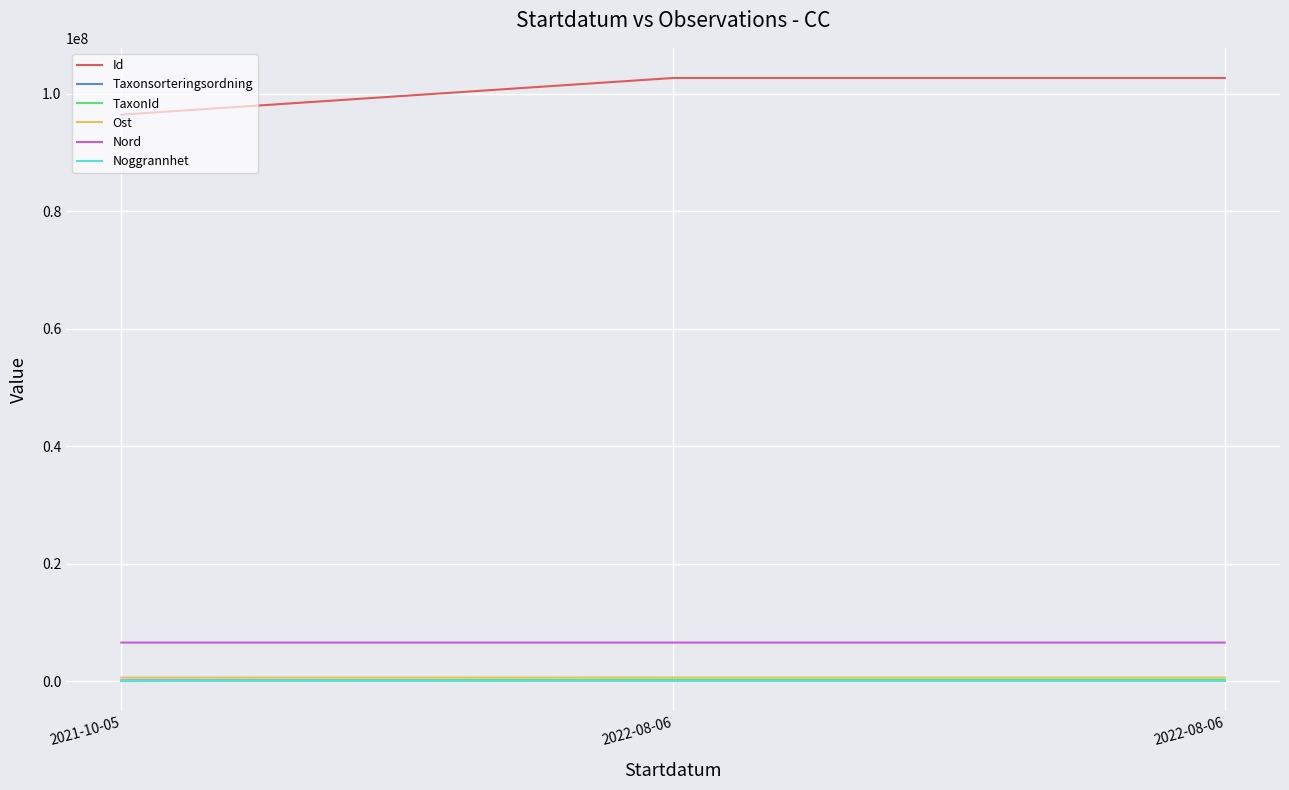

Which series has the largest range (max minus min)?

Id